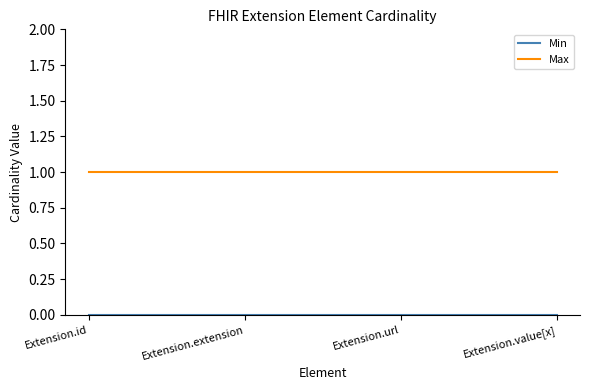

What is the spread (max minus min) of values at Extension.value[x]?

1